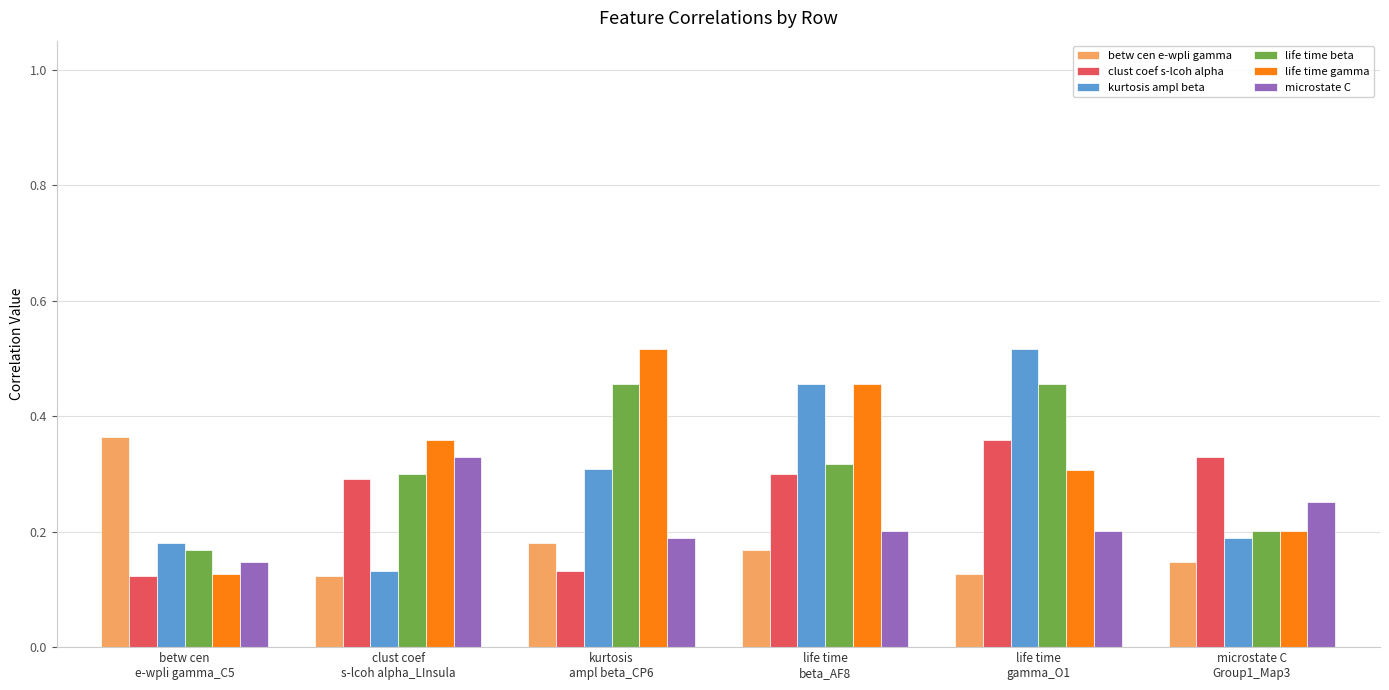

Count the life time gamma values in the range 0 to 1.

6